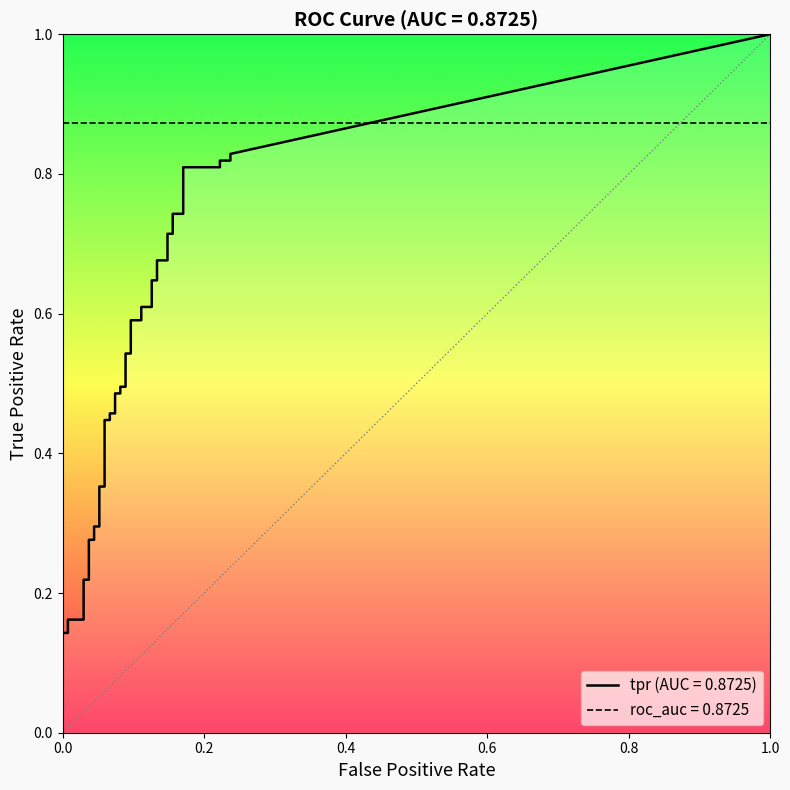

What is the difference between the fpr values at 39 and 25?

0.1